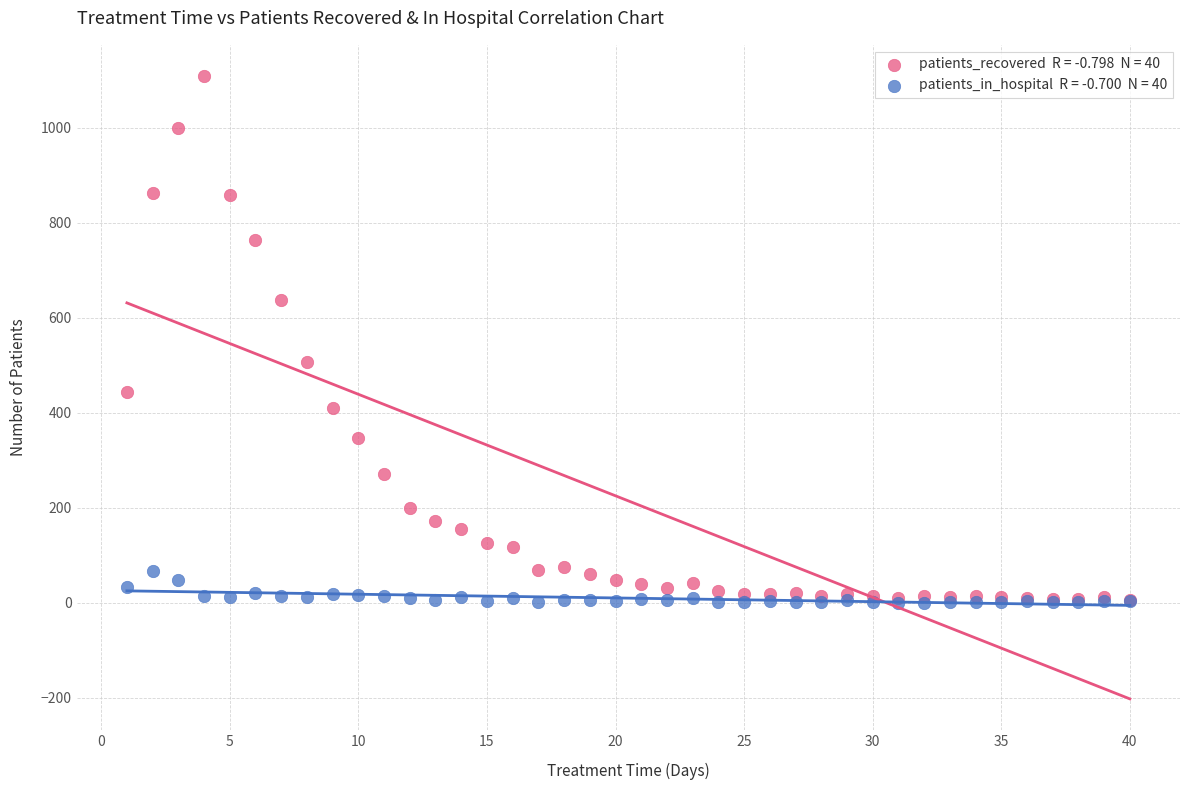

Across all series, what Y value is closest to 554?

506